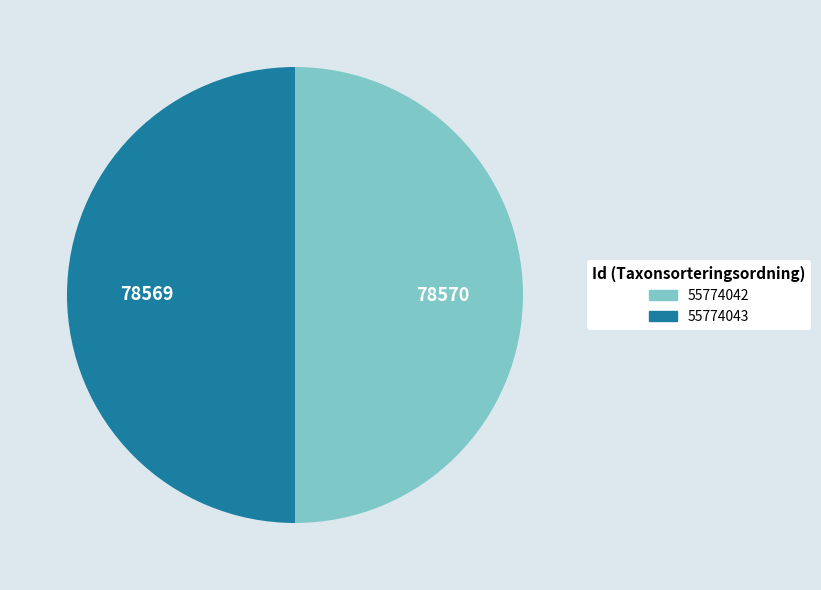

What is the ratio of the value at 55774042 to the value at 55774043?

1.0